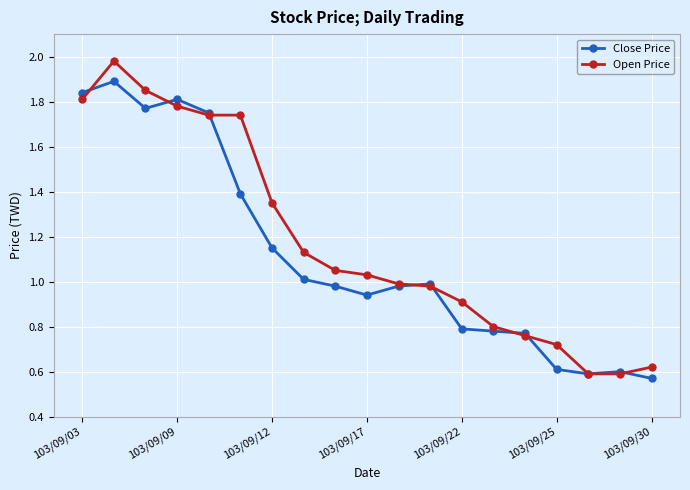

List the series in order of their overall mean, lowest first.

Close Price, Open Price